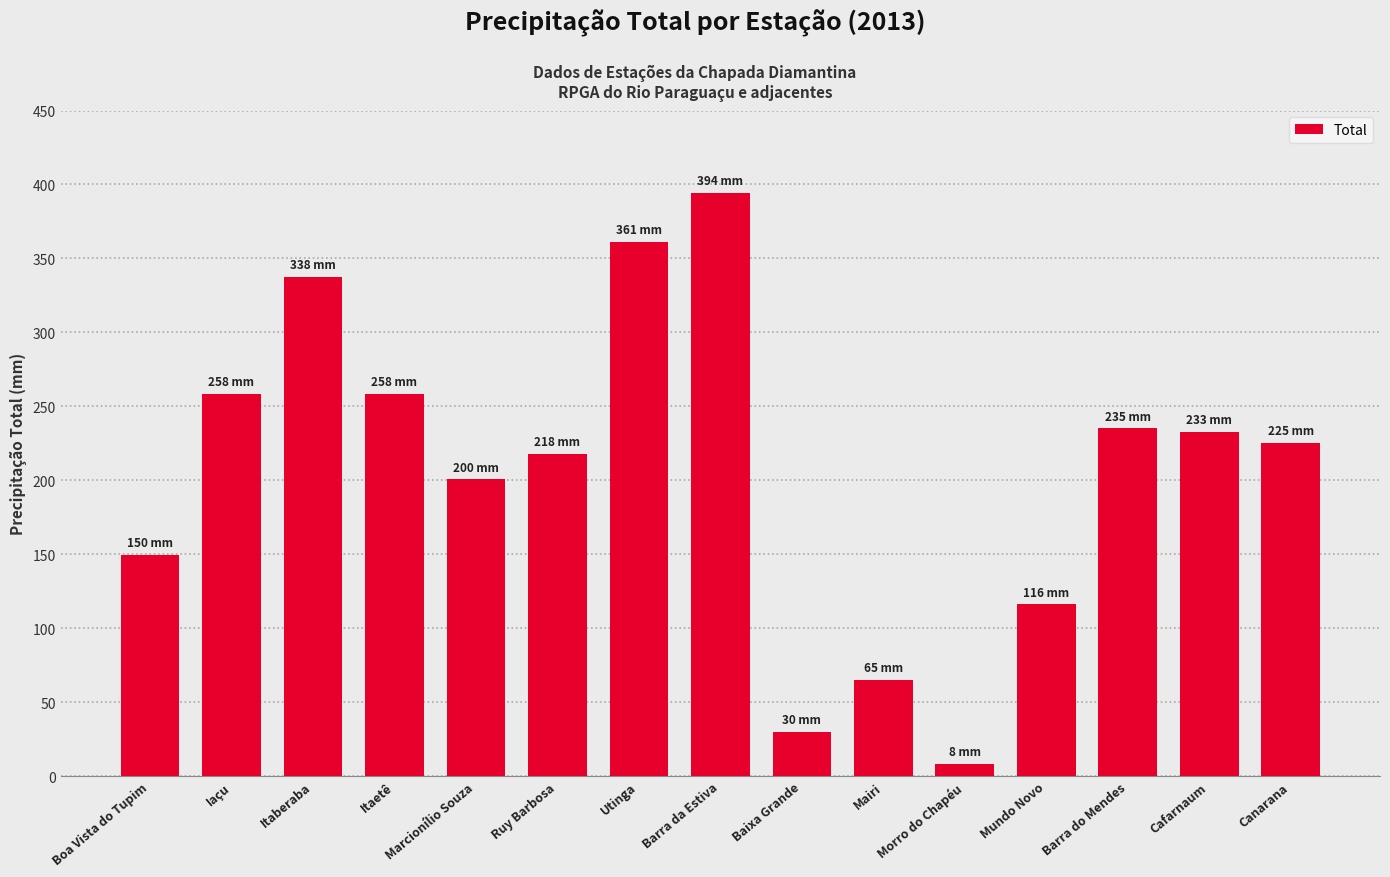

What value does the data have at Utinga?

361.0